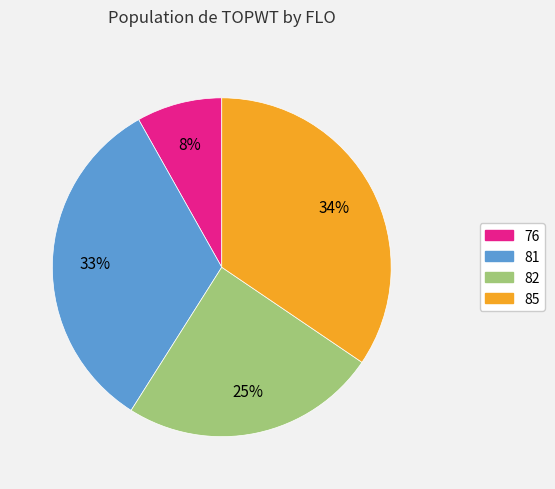

Does any single category account for the majority?

No